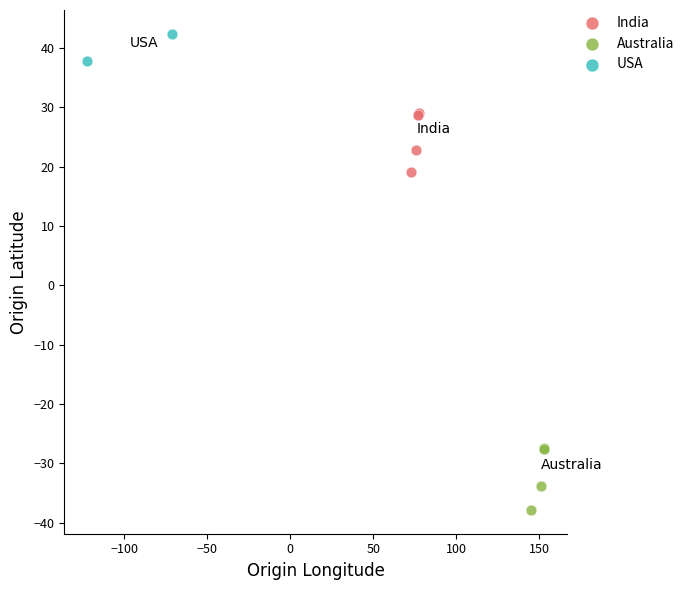

Which series contains the lowest Y value?

Australia